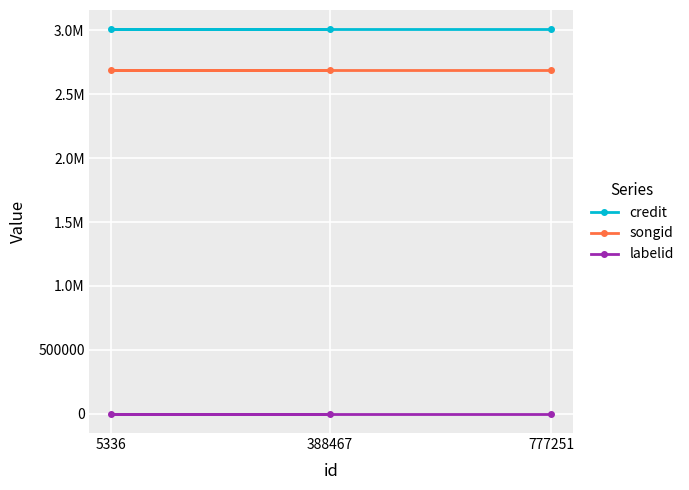

True or false: songid has a value of 2686115 at 388467.

True